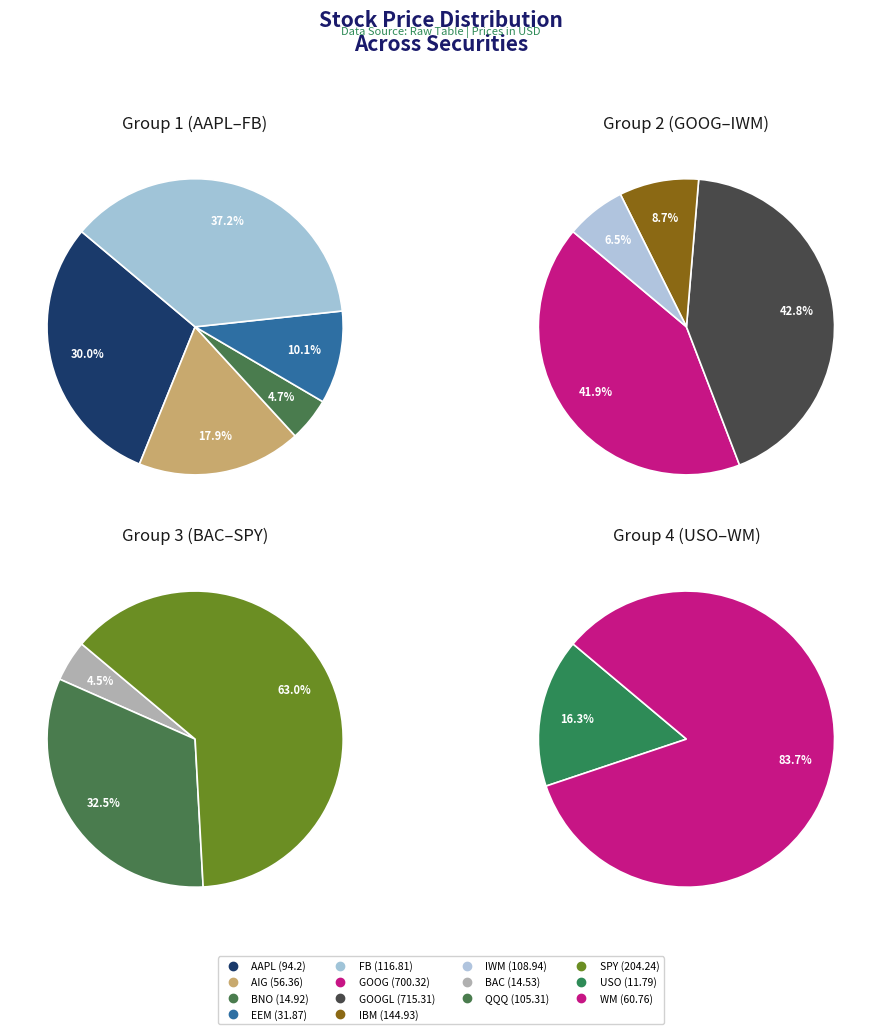

Is there a majority slice in this chart?

No